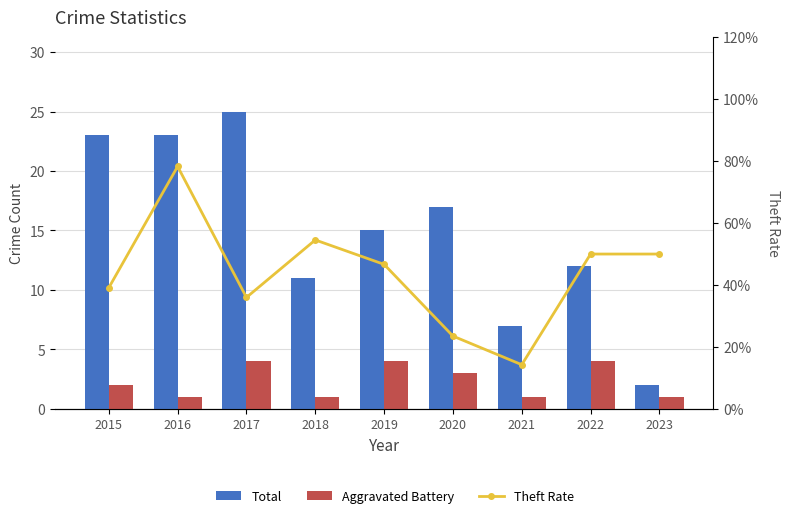

Which series changed the most between 2019 and 2023?

Total